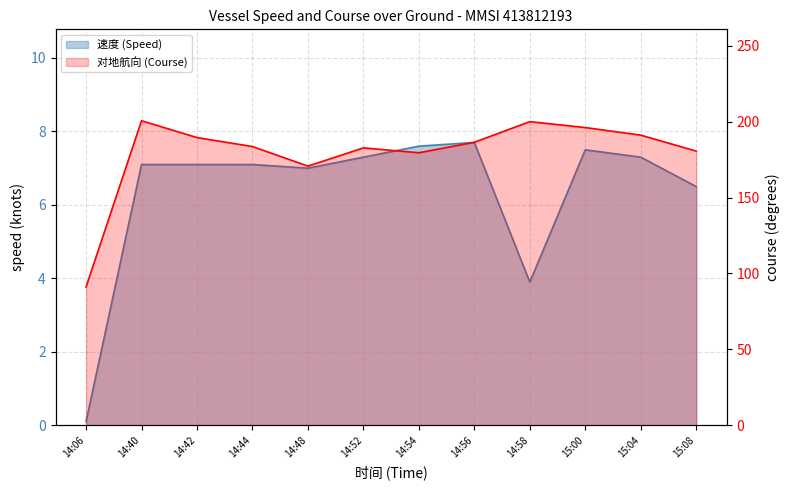

True or false: 速度 (Speed) has a value of 6.5 at 15:08.

True